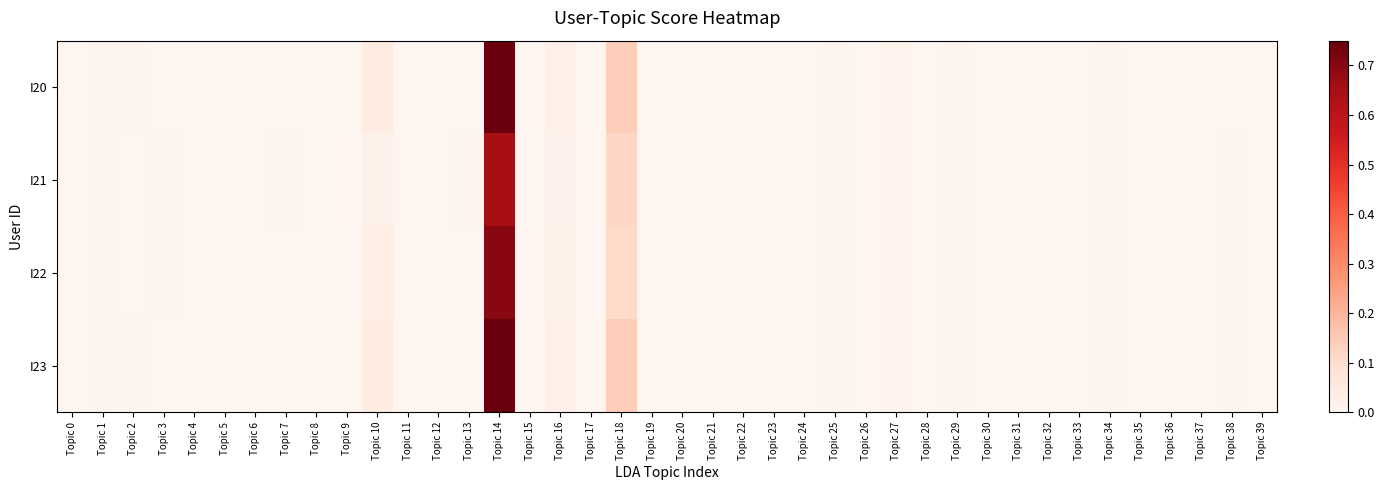

How many series are shown in this chart?

4